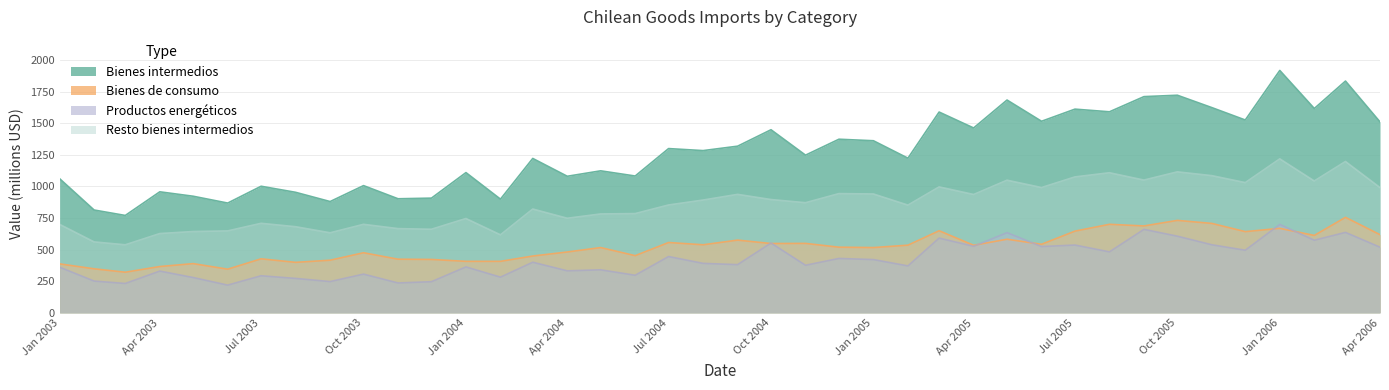

Which category has the highest value in the Resto bienes intermedios series?

Jan 2006